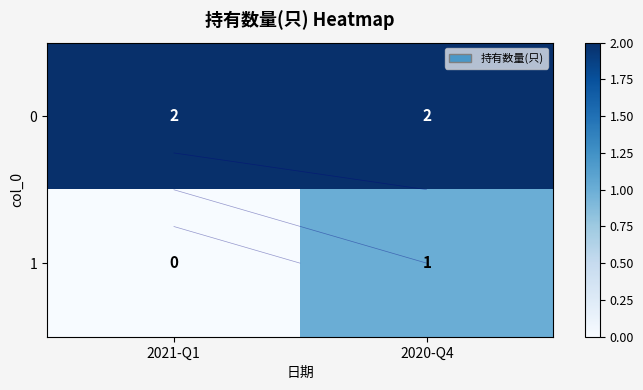

What is the greatest value displayed?

2